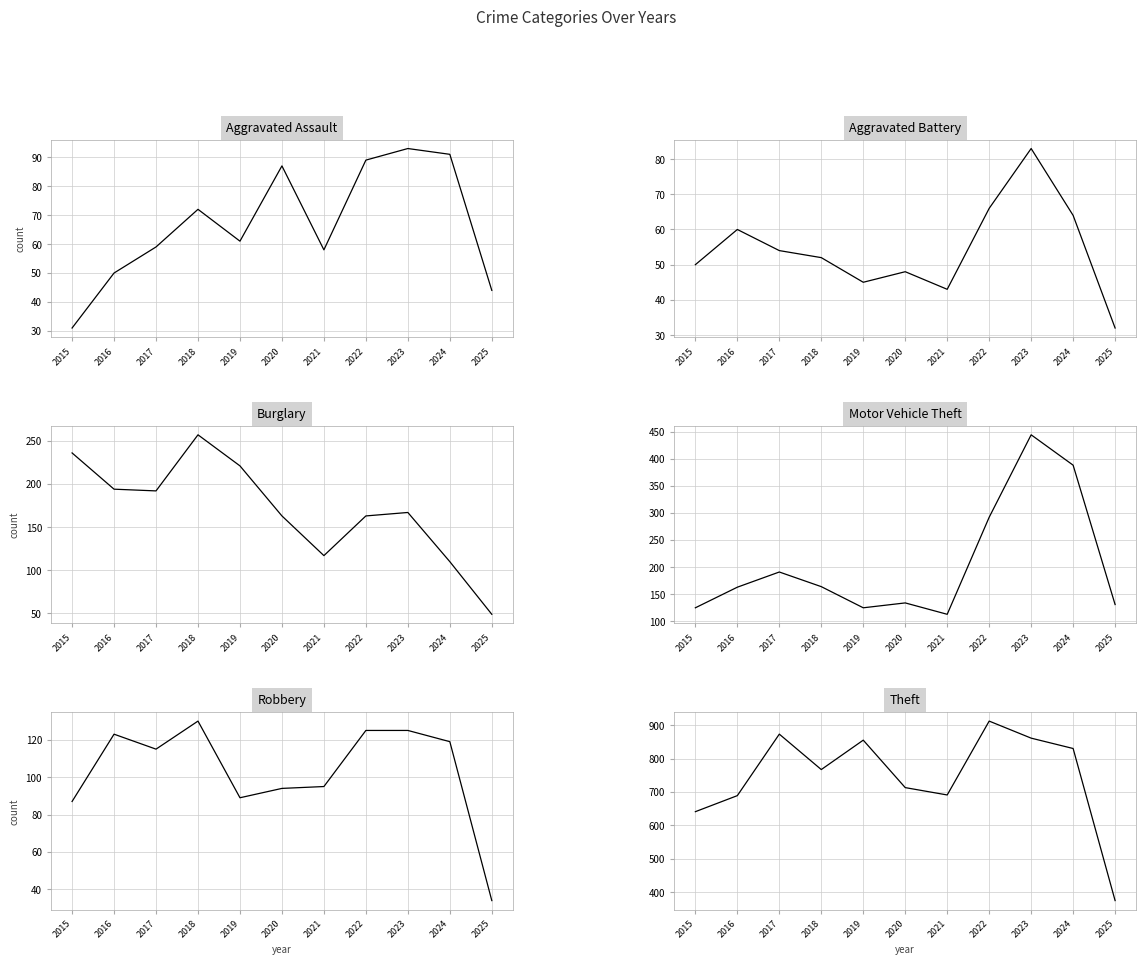

Which category has the lowest value in the Burglary series?

2025